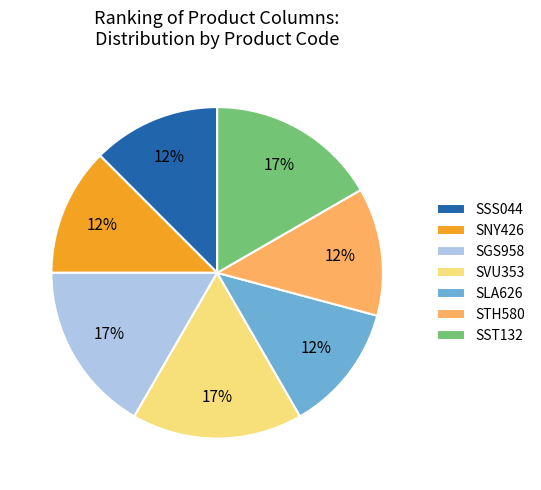

Between STH580 and SVU353, which is larger?

SVU353